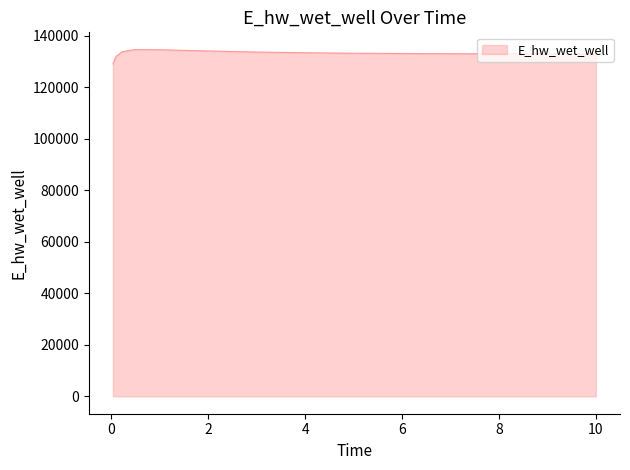

What is the difference between the maximum and minimum values?

5521.0